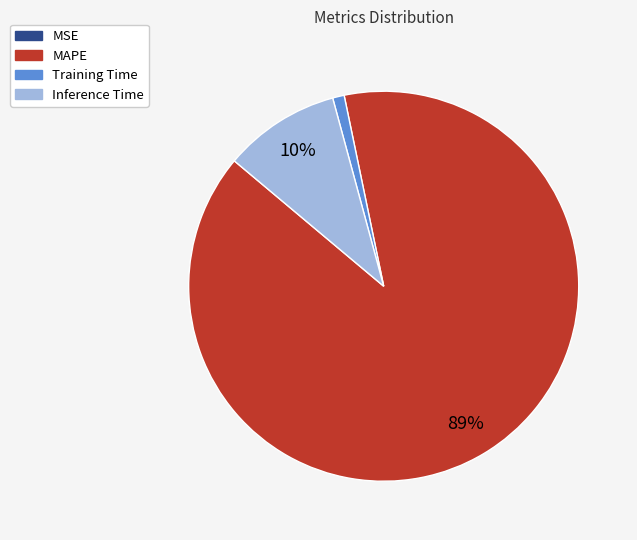

To the nearest percent, what is the difference between the largest and smallest slice percentages?

89%